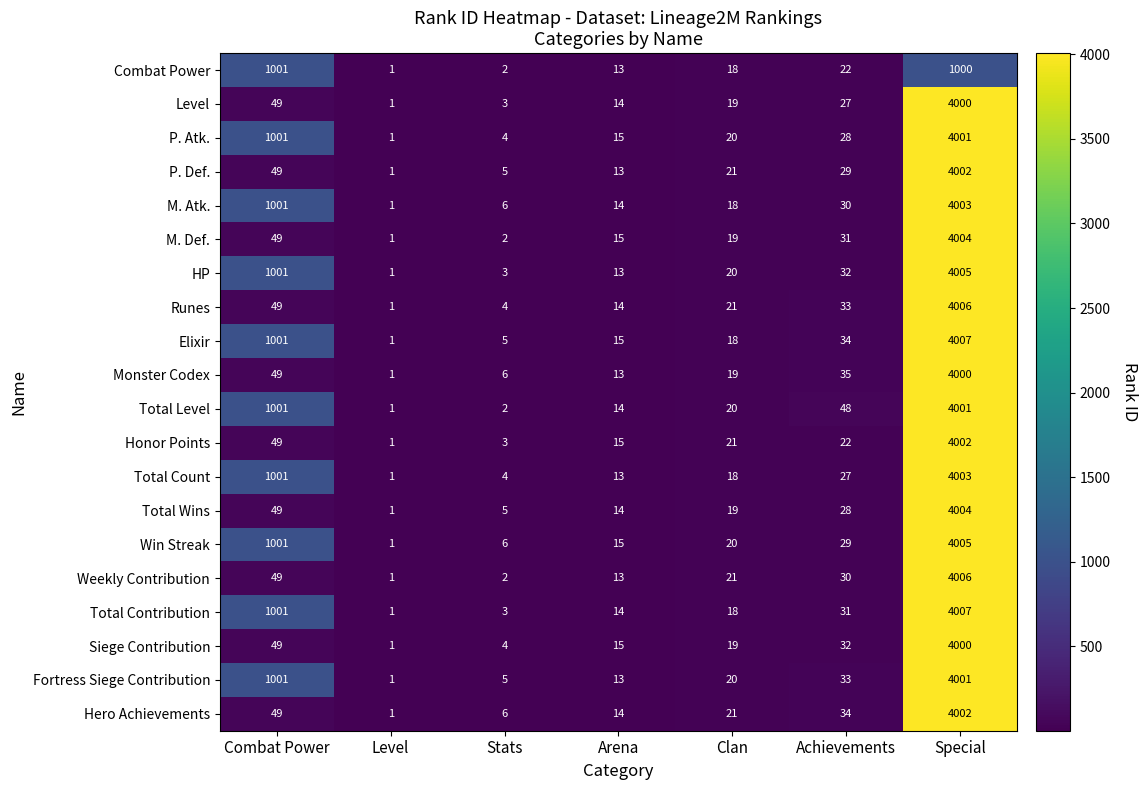

Where does the Fortress Siege Contribution series first go above 20?

Combat Power